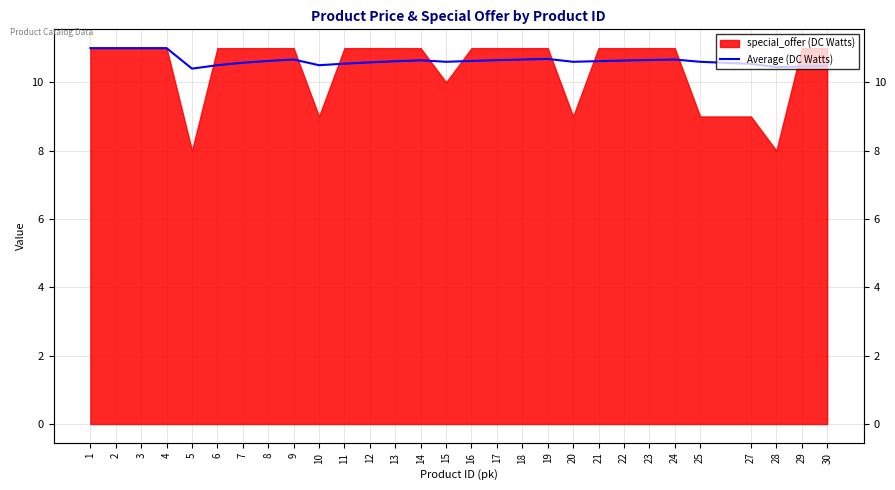

The chart shows a value of 3.2 at 27. True or false?

False